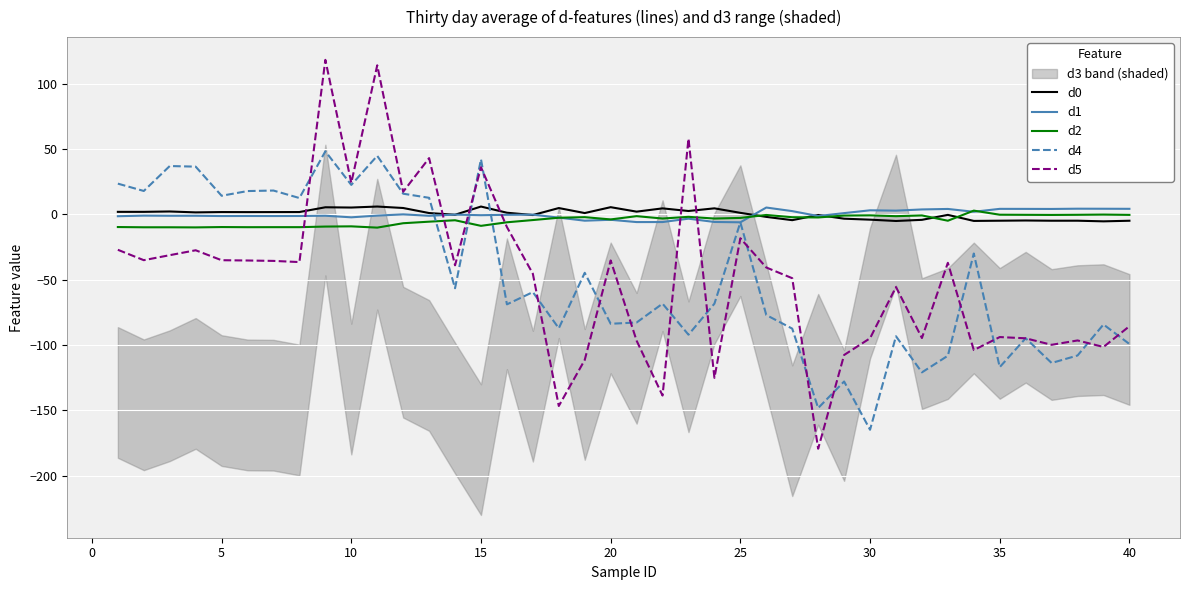

What are all the series names shown in the legend?

d0, d1, d2, d4, d5